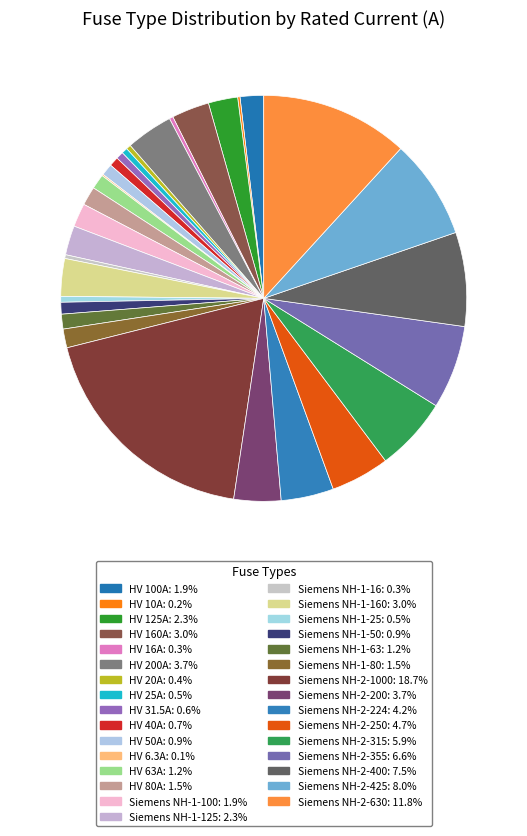

Count the number of slices in the pie.

31